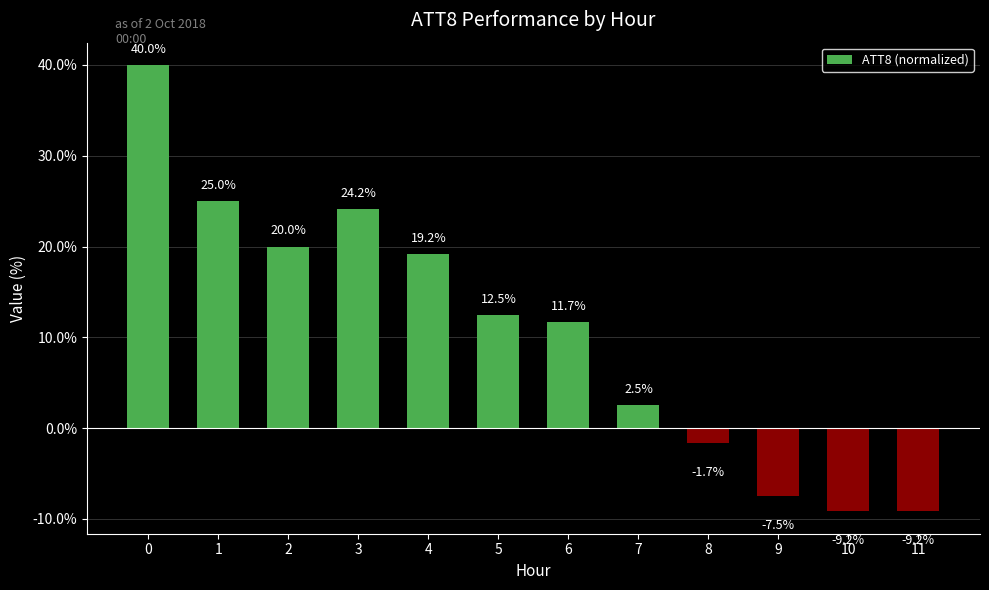

What is the sum of all values?

127.5